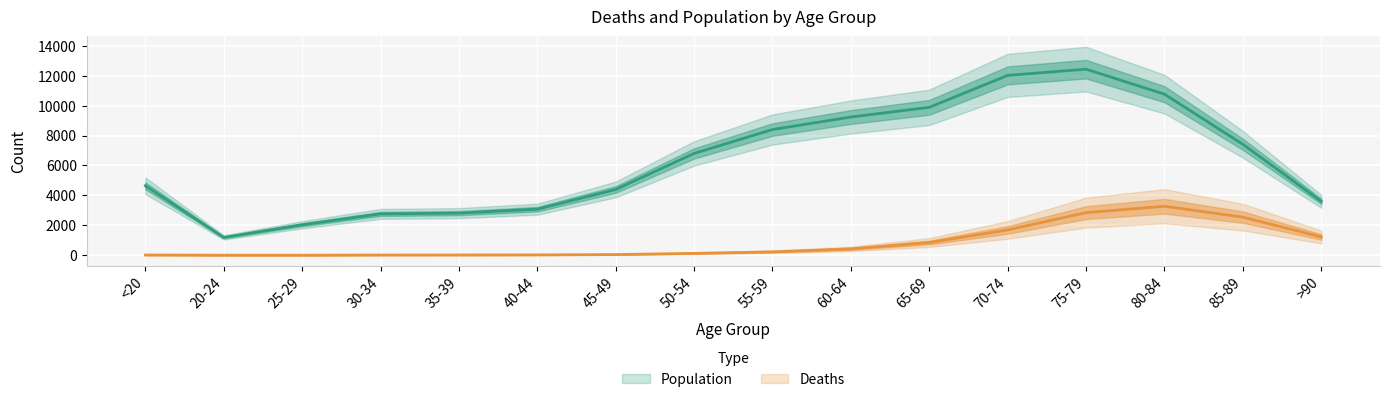

At which category is the sum across all series the highest?

75-79